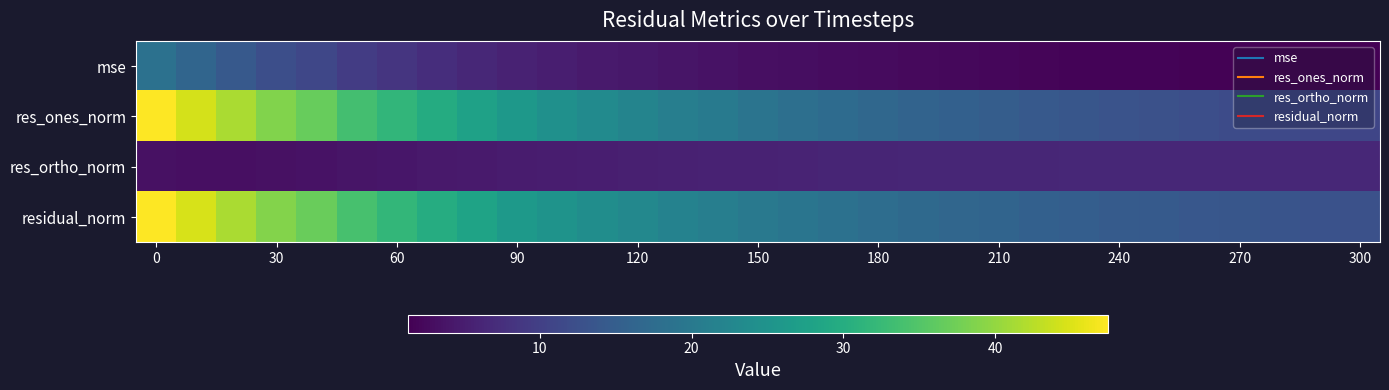

Count the number of data series in this chart.

4